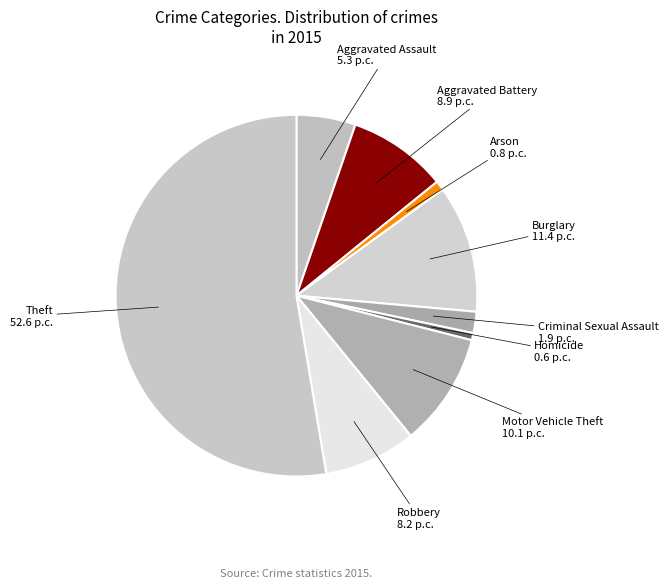

What is the ratio of the value at Aggravated Assault to the value at Robbery?

0.6